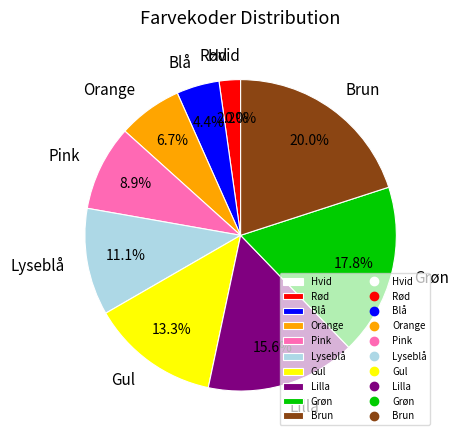

To the nearest percent, what is the average slice percentage?

10%